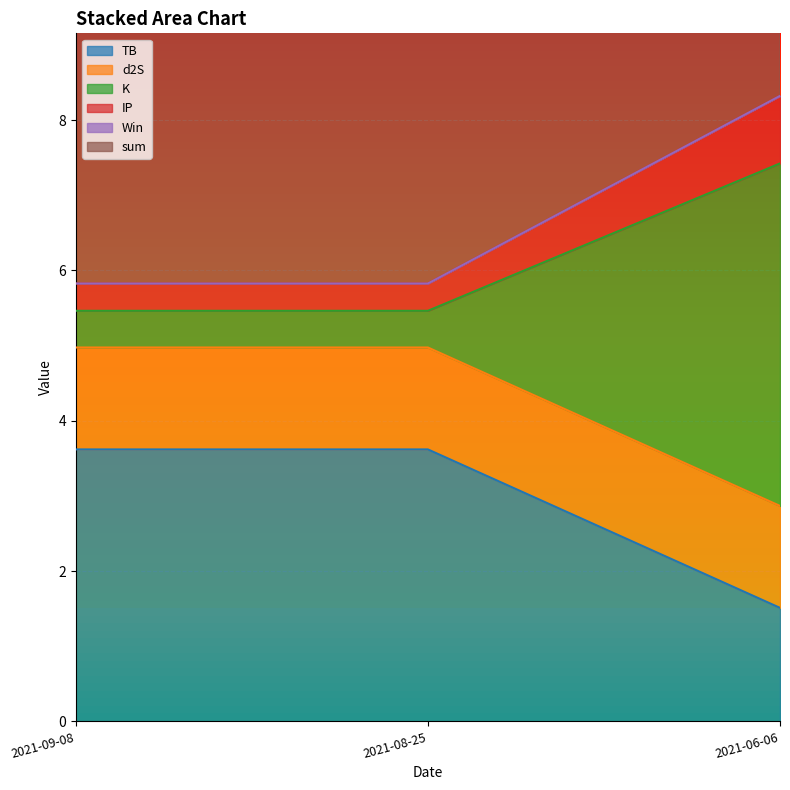

The value of TB at 2021-06-06 is 2.2. True or false?

False